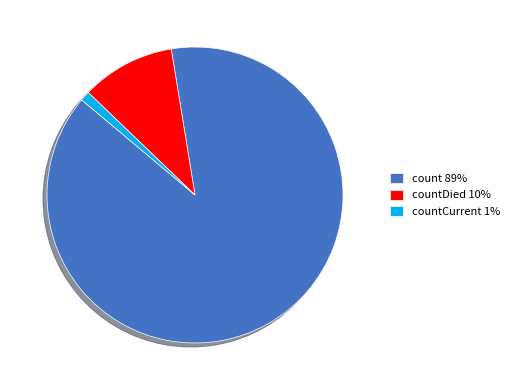

True or false: countCurrent 1% accounts for 1% of the total.

True